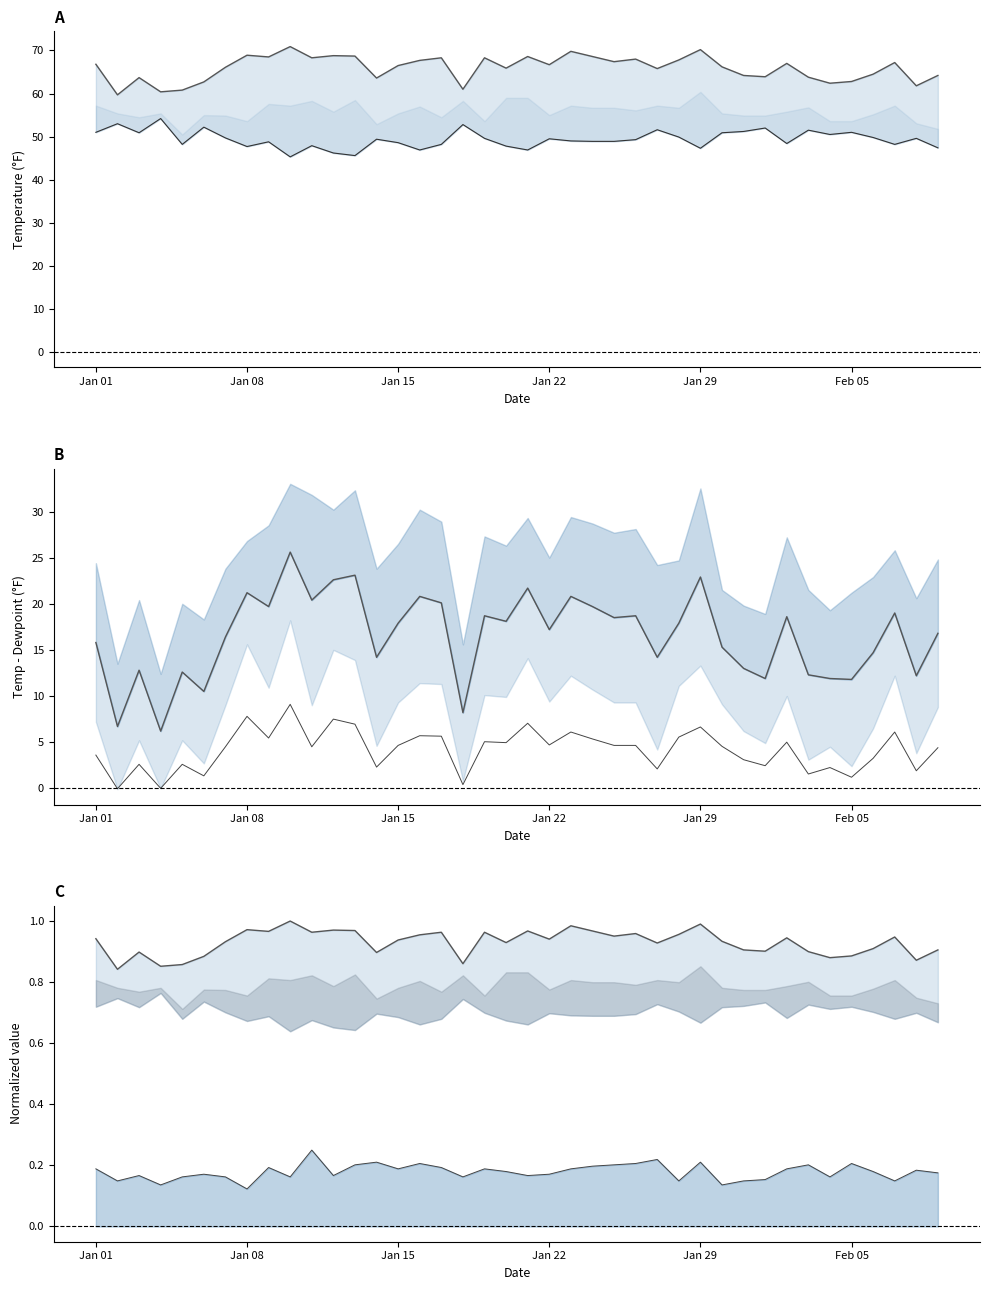

Count the number of data series in this chart.

6